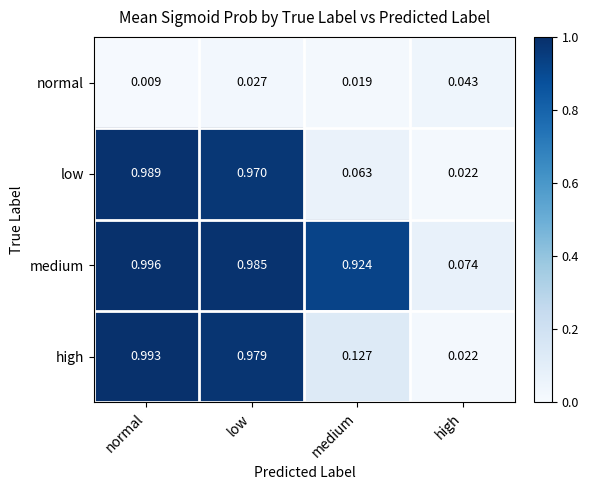

At which category does the chart reach its peak across all series?

normal